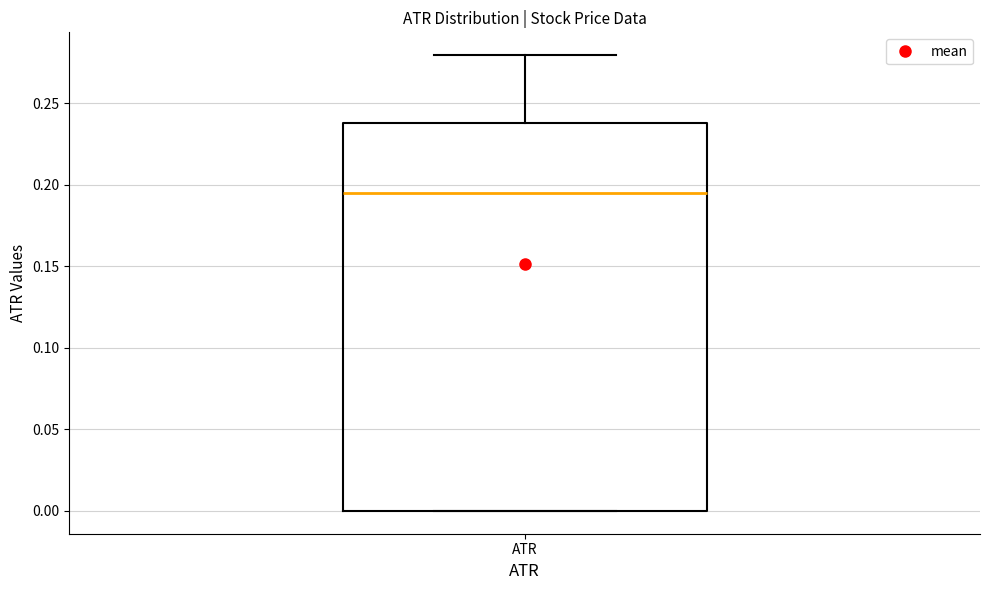

Where is the lower edge of the box for ATR on the y-axis? The values are not printed on the chart, so give them approximately, as read against the axis.

0.000